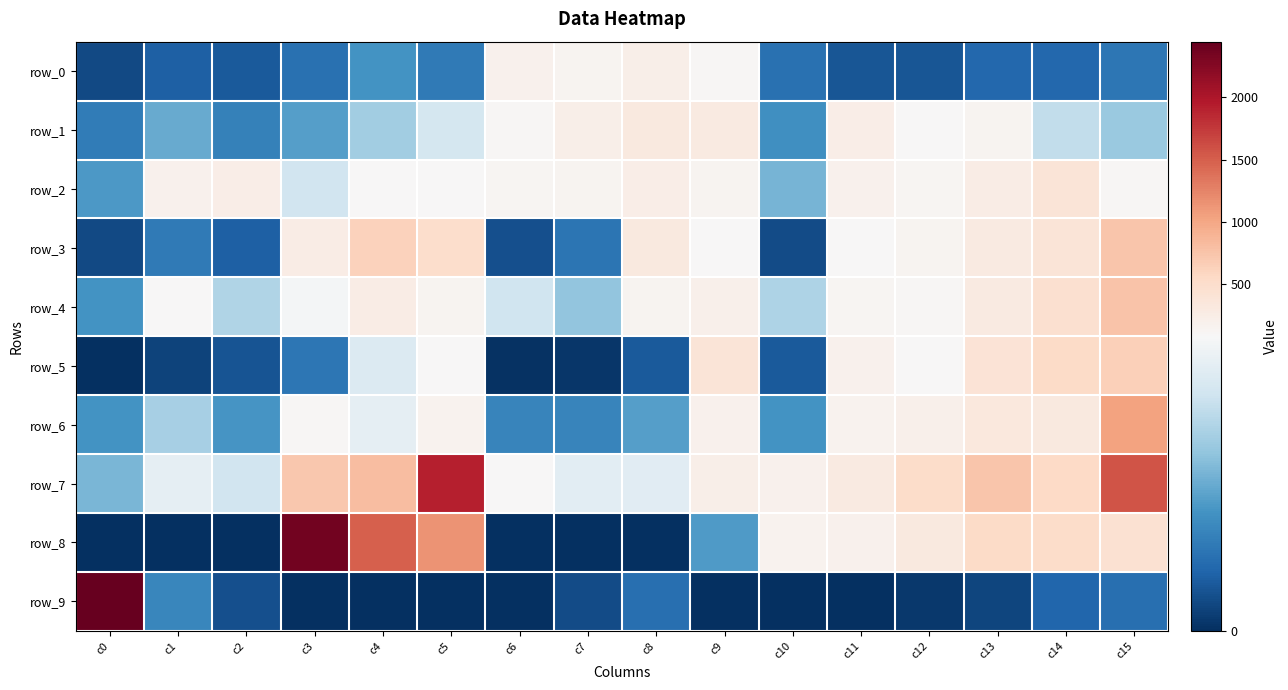

Reading left to right, list all the values displayed in this chart.

row_0: 8	15	13	21	33	24	181	138	215	112	21	12	12	18	18	23
row_1: 25	41	27	37	54	68	111	217	313	299	32	248	89	140	62	52
row_2: 35	182	243	67	84	97	131	155	234	142	44	175	128	250	384	106
row_3: 8	24	15	267	619	492	10	22	309	84	9	90	139	303	396	734
row_4: 33	92	58	81	256	140	66	50	151	195	57	133	107	296	459	758
row_5: 0	6	11	23	71	87	1	2	13	391	13	177	99	400	533	640
row_6: 33	55	34	118	75	159	28	28	37	193	33	165	200	328	310	1030
row_7: 45	75	67	715	816	1912	88	74	73	216	176	296	514	740	559	1564
row_8: 0	0	0	2357	1490	1152	0	0	0	36	160	178	311	542	514	436
row_9: 2446	29	10	0	0	0	0	9	20	0	0	0	3	7	17	20